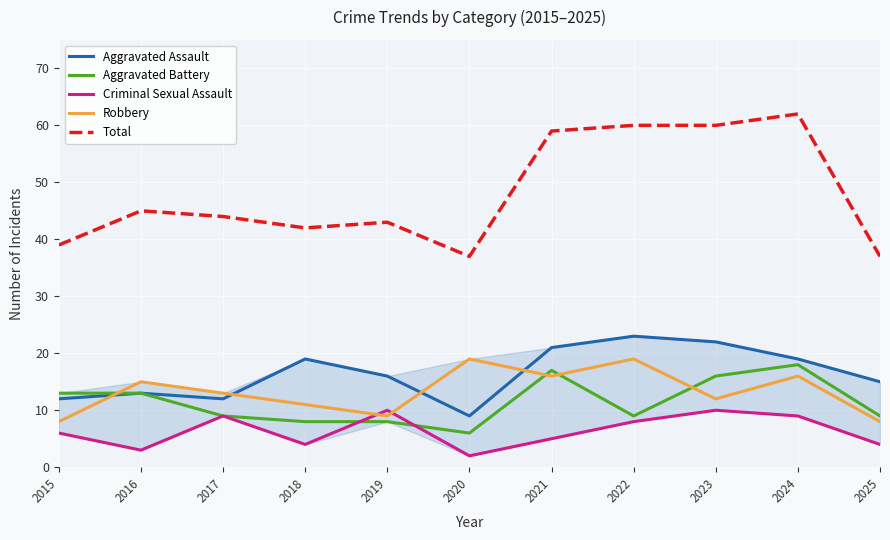

What is the sum of all Aggravated Assault values?

181